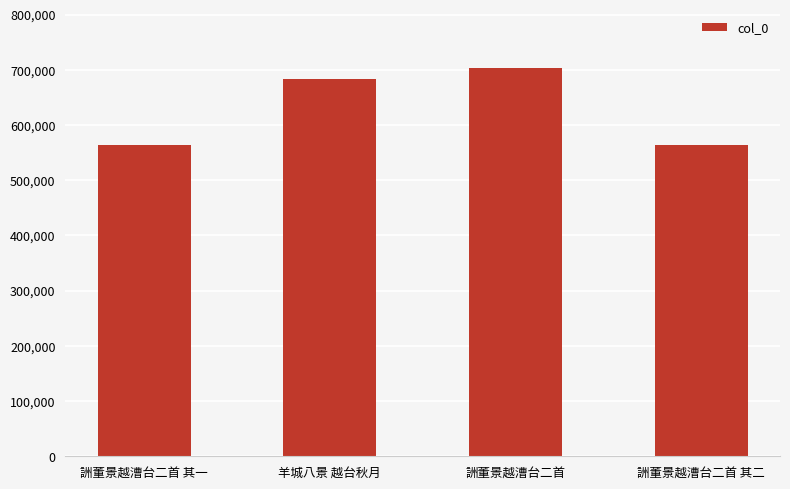

What is the maximum value shown in the chart?

702836